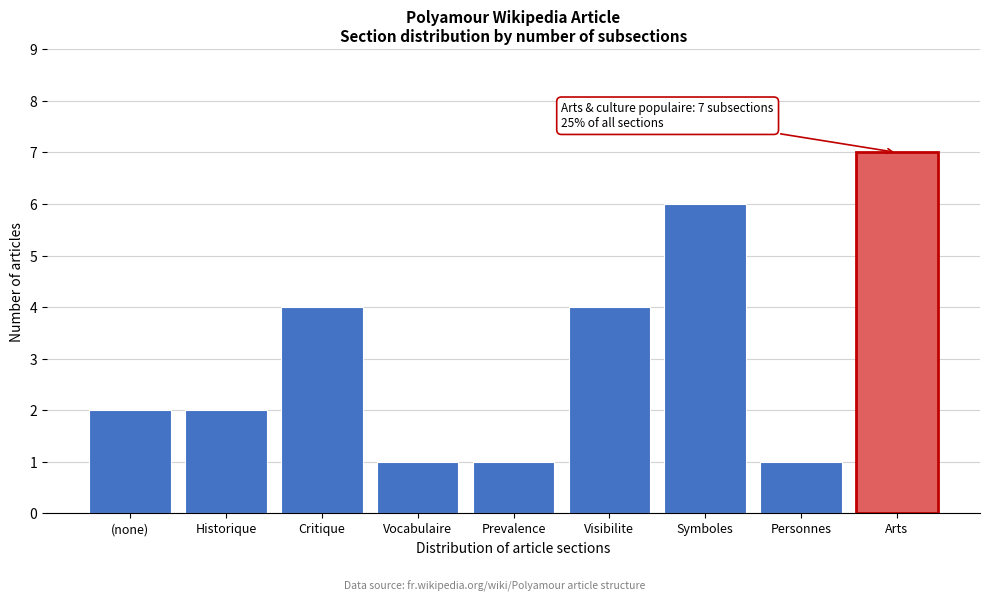

Reading left to right, transcribe all the data shown in this chart.

(none)=2	Historique=2	Critique=4	Vocabulaire=1	Prevalence=1	Visibilite=4	Symboles=6	Personnes=1	Arts=7